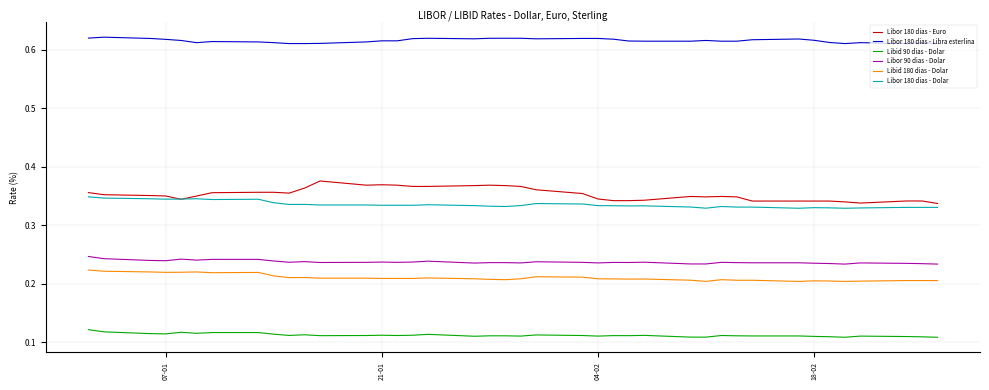

Which series has the widest spread of values?

Libor 180 dias - Euro